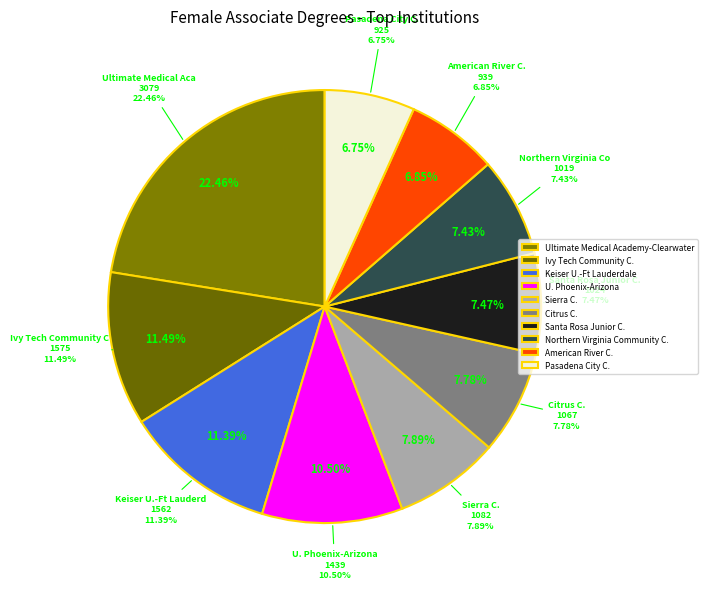

Between Citrus C. and Santa Rosa Junior C., which is larger?

Citrus C.